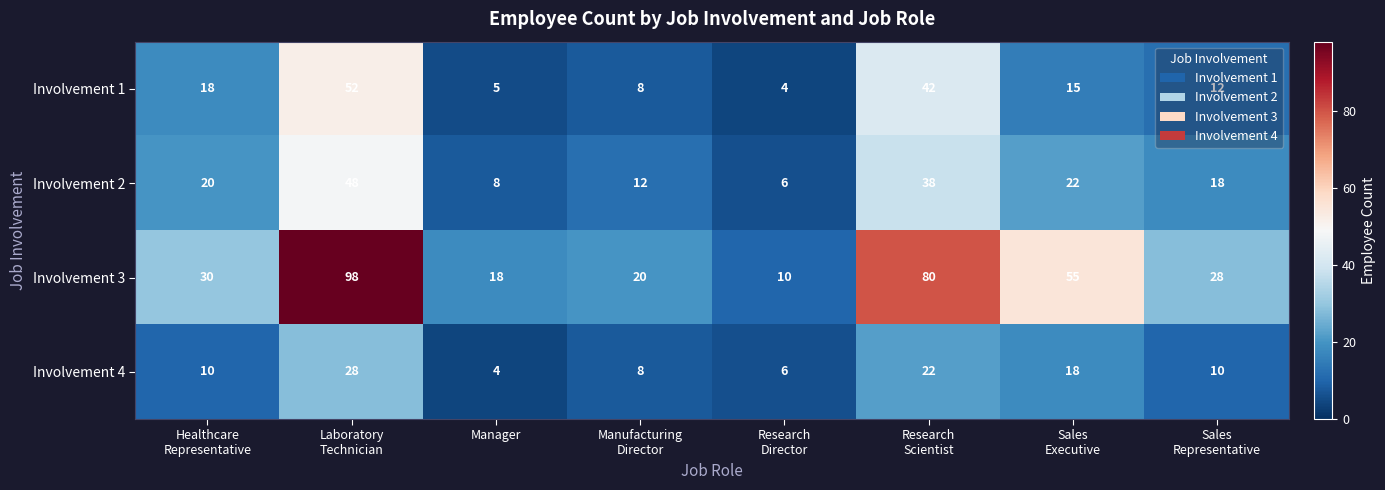

What is the highest value of the Involvement 3 series?

98